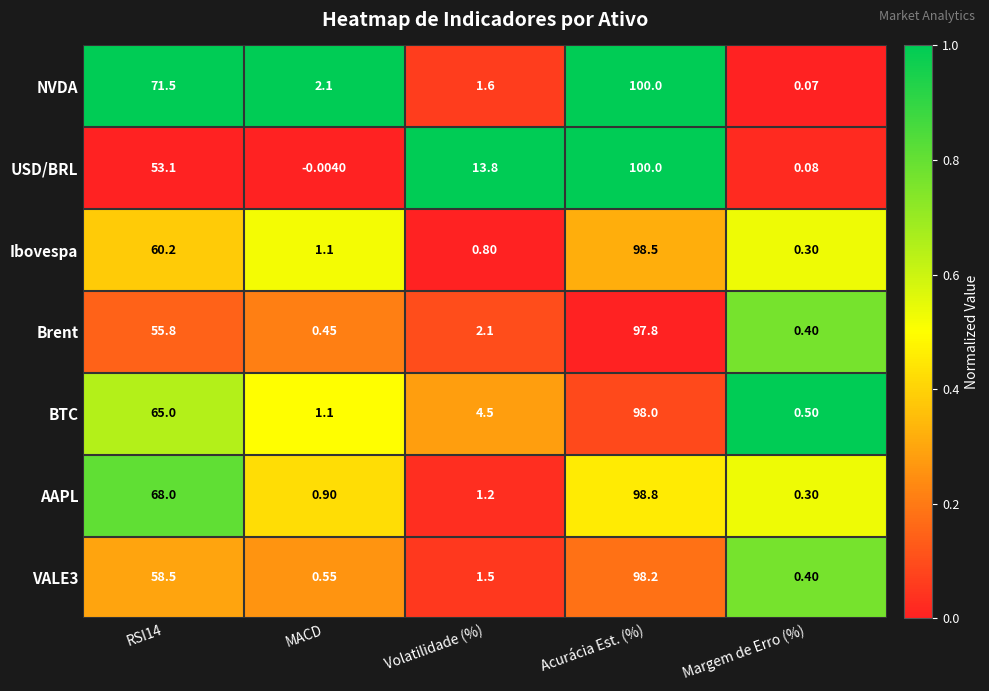

Which series has the largest total across all categories?

NVDA